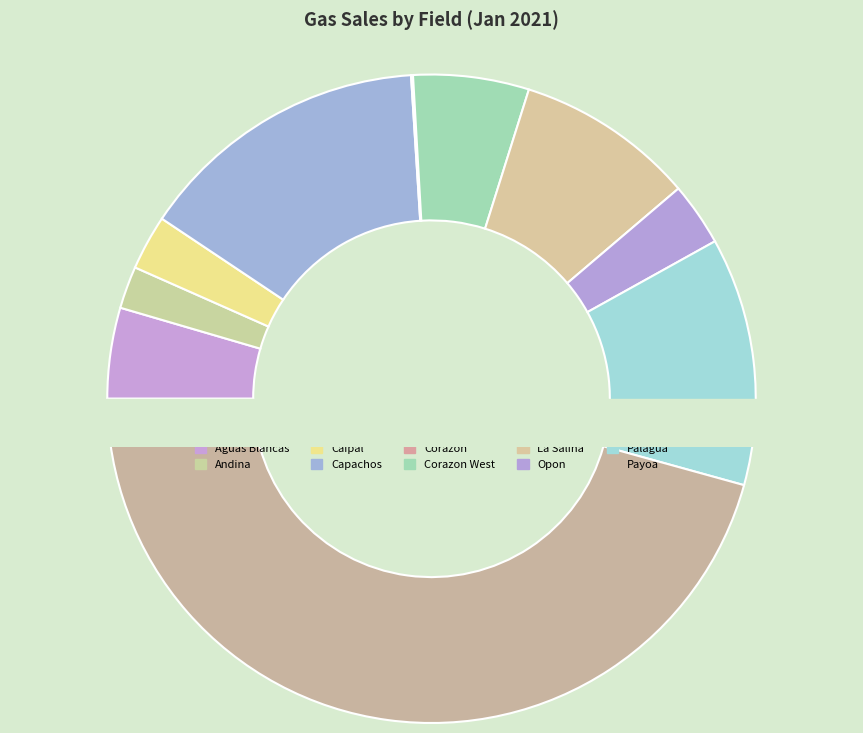

To the nearest percent, what is the combined percentage of Aguas Blancas and Palagua?

17%